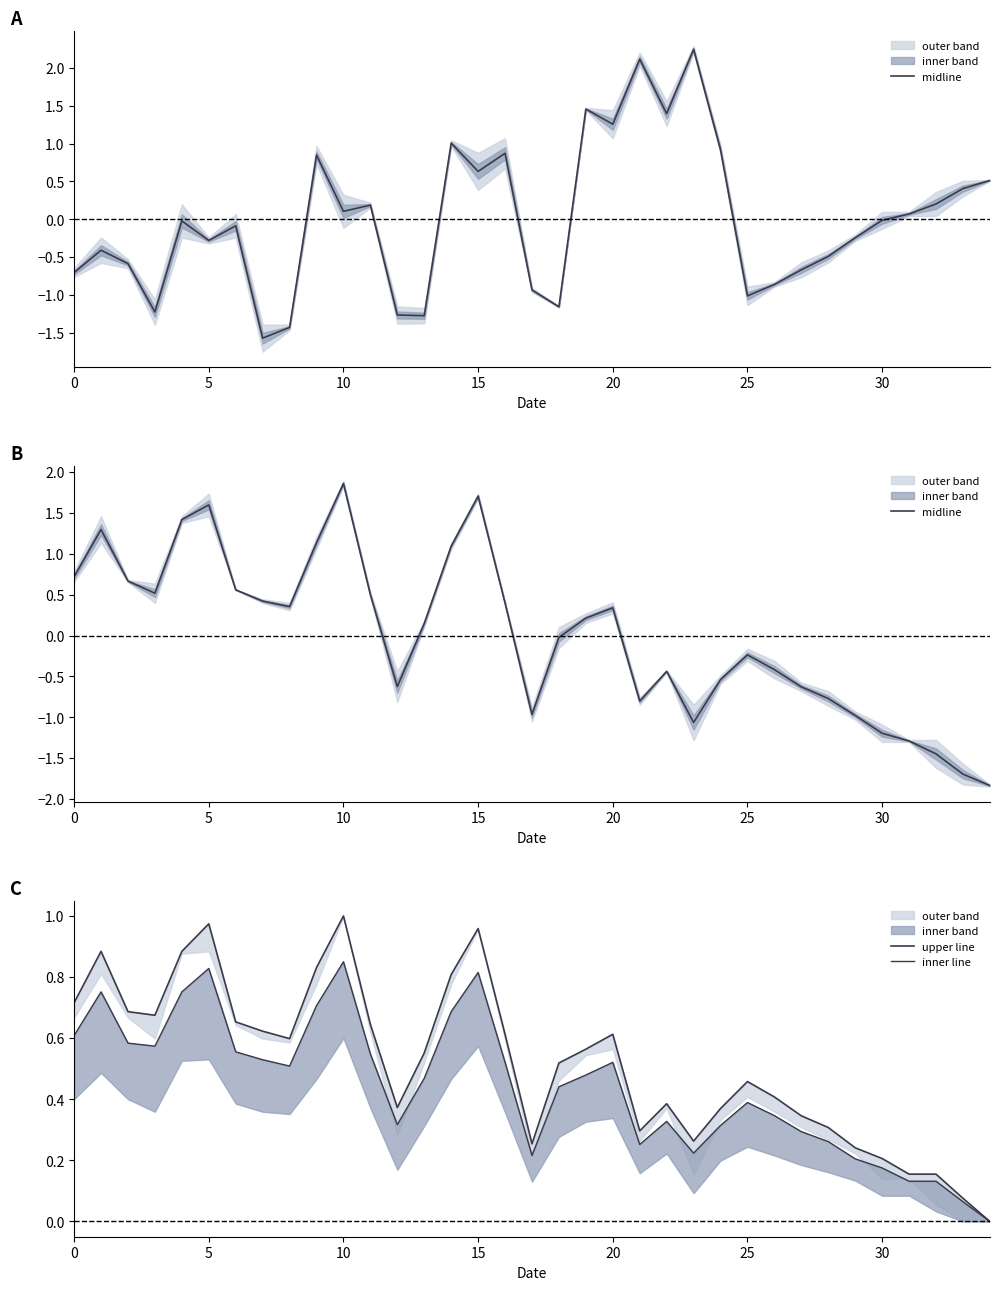

What is the sum of all inner line values?

15.4